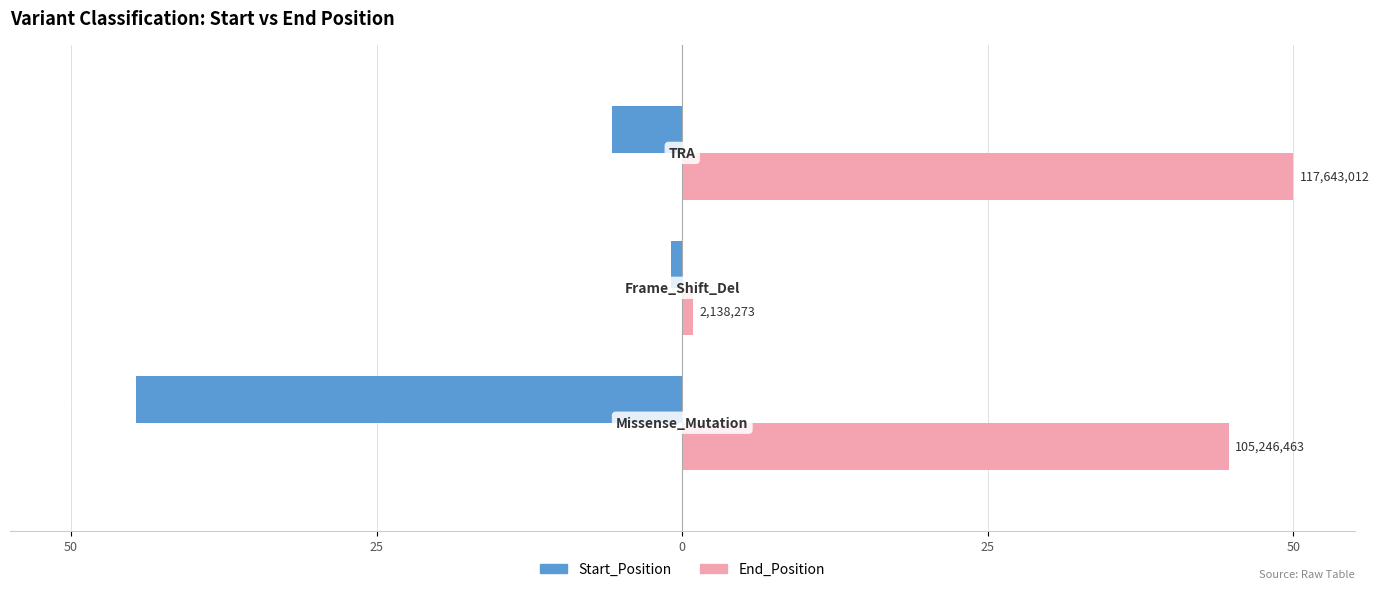

Which series has the largest total across all categories?

End_Position